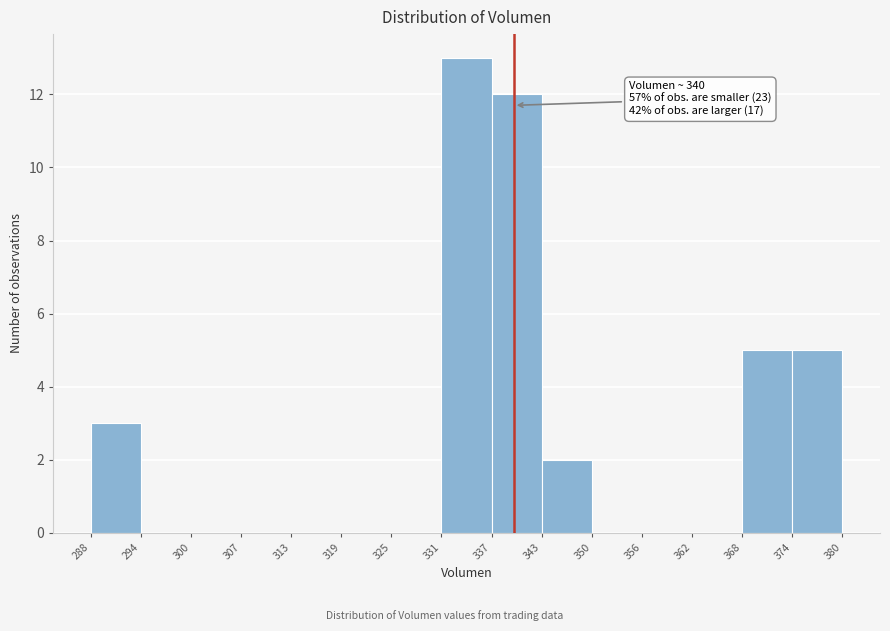

Which range on the x-axis has the tallest bar?

331 to 337